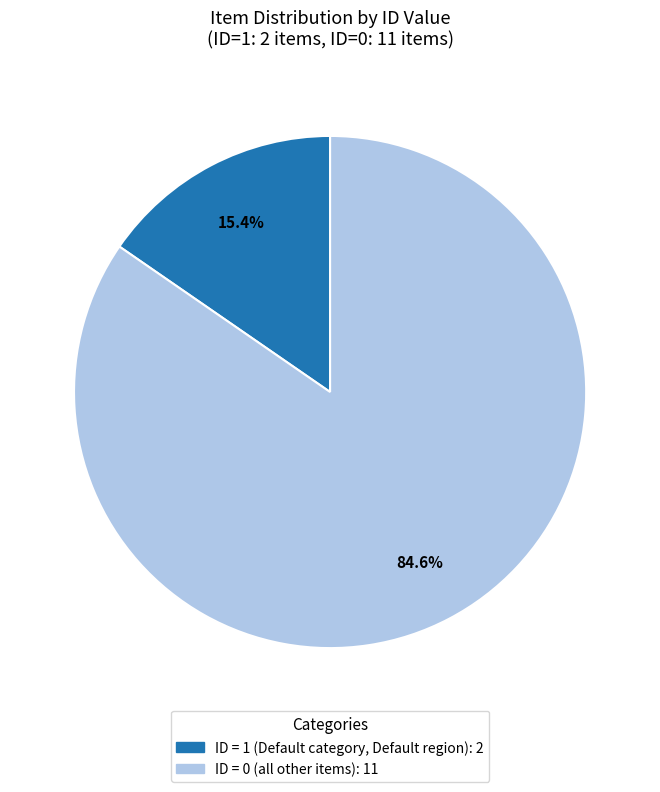

Does any single category account for the majority?

Yes